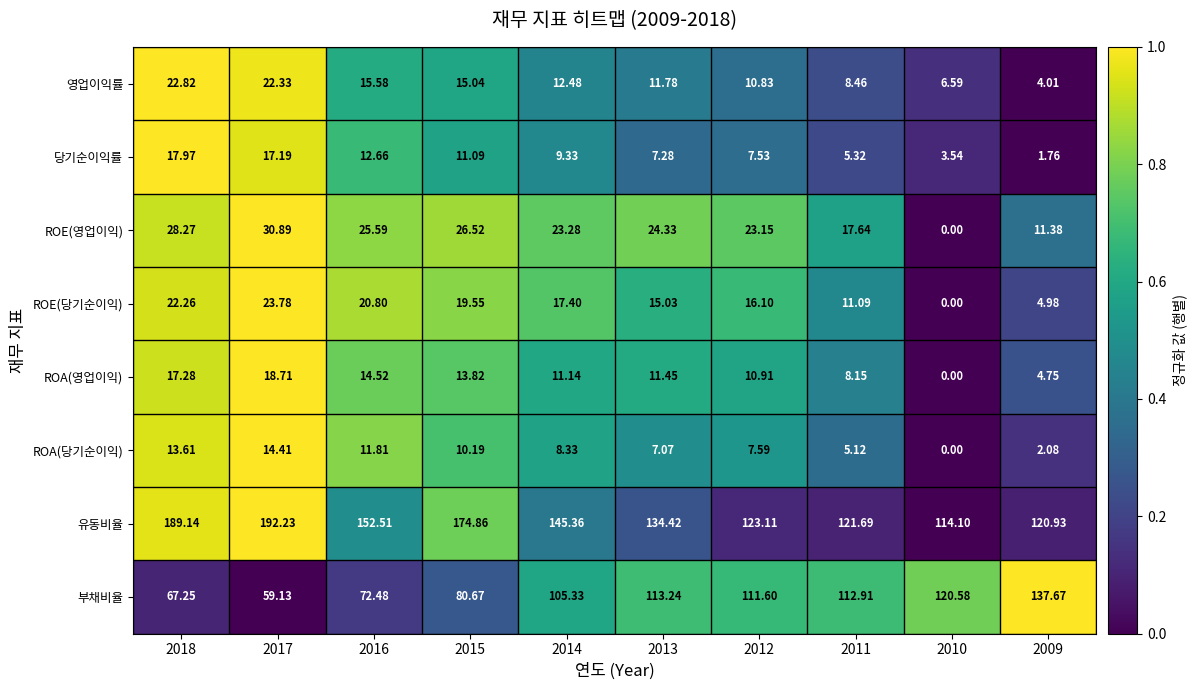

At 2009, list the series in order from largest to smallest.

부채비율, 유동비율, ROE(영업이익), ROE(당기순이익), ROA(영업이익), 영업이익률, ROA(당기순이익), 당기순이익률